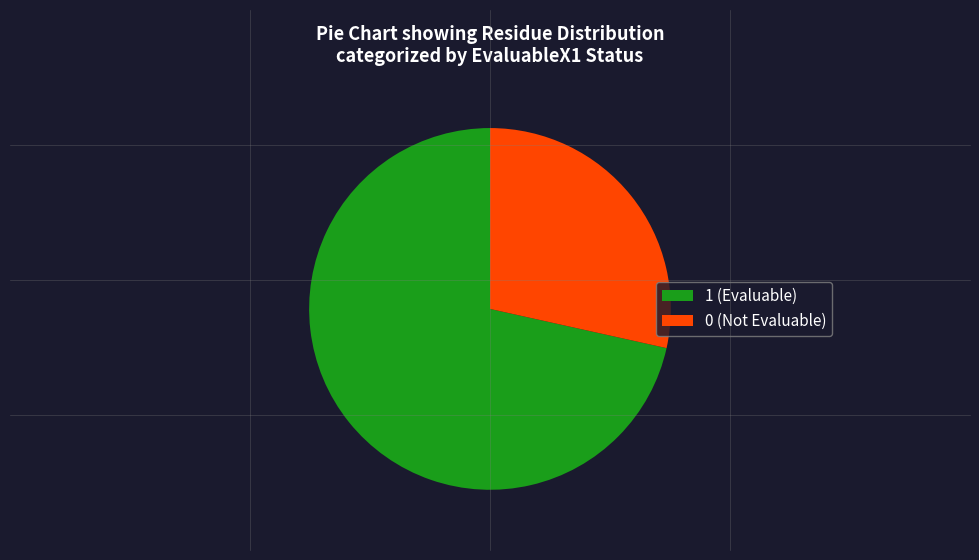

Rank the categories by value from lowest to highest.

0 (Not Evaluable), 1 (Evaluable)